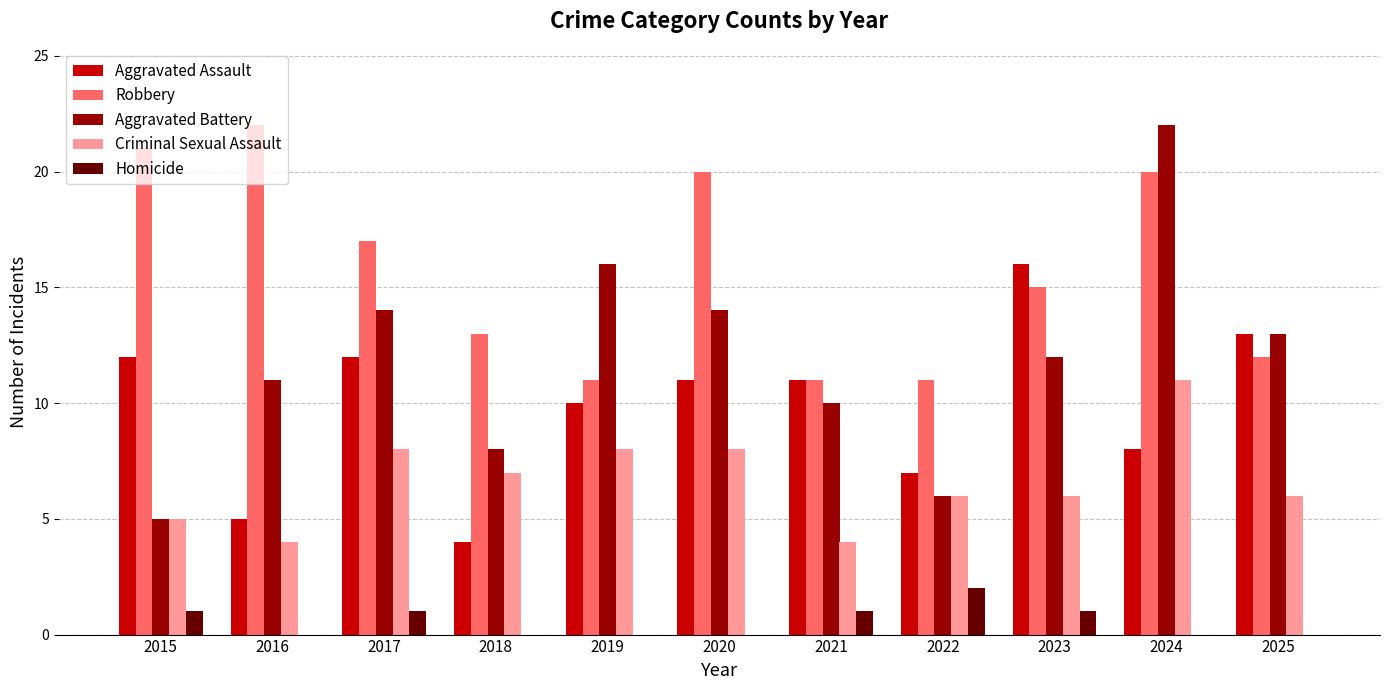

True or false: Aggravated Assault has a value of 13 at 2025.

True